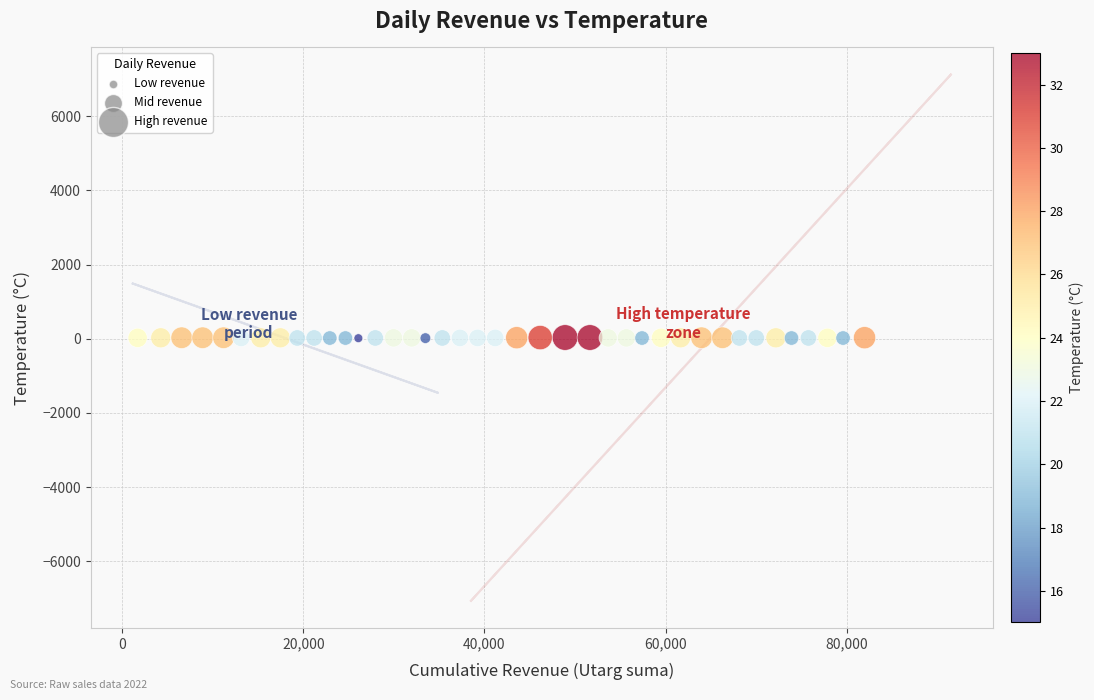

What is the range of Y values (max minus min)?

18